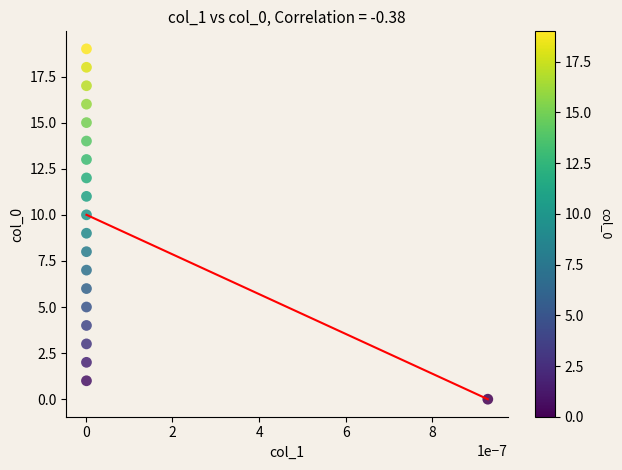

How many data points are displayed?

20